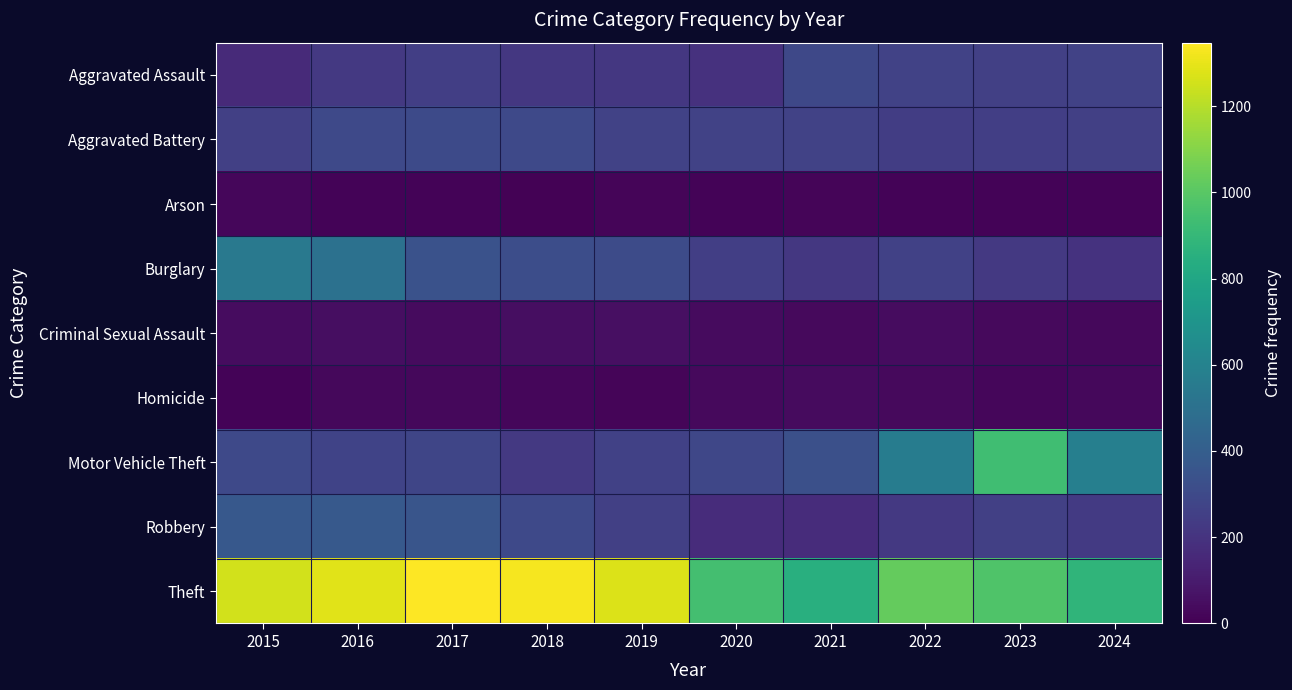

Which series has the widest spread of values?

Motor Vehicle Theft